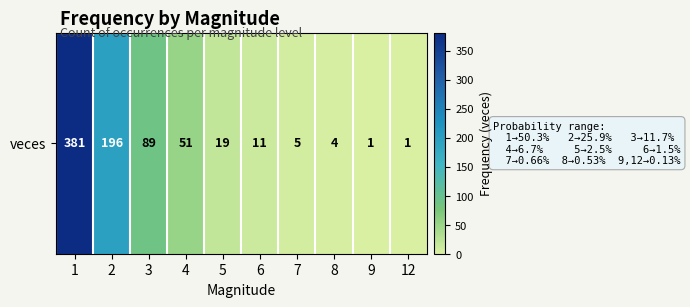

What is the difference between the values at 7 and 12?

4